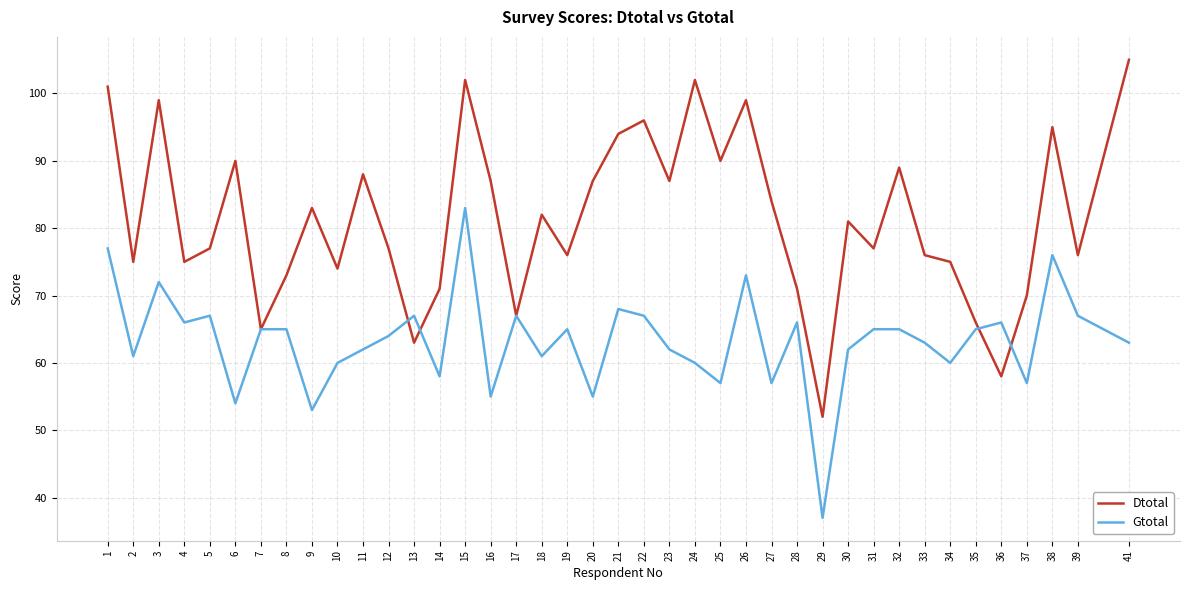

Is the value of Dtotal at 37 greater than the value of Gtotal at 6?

Yes